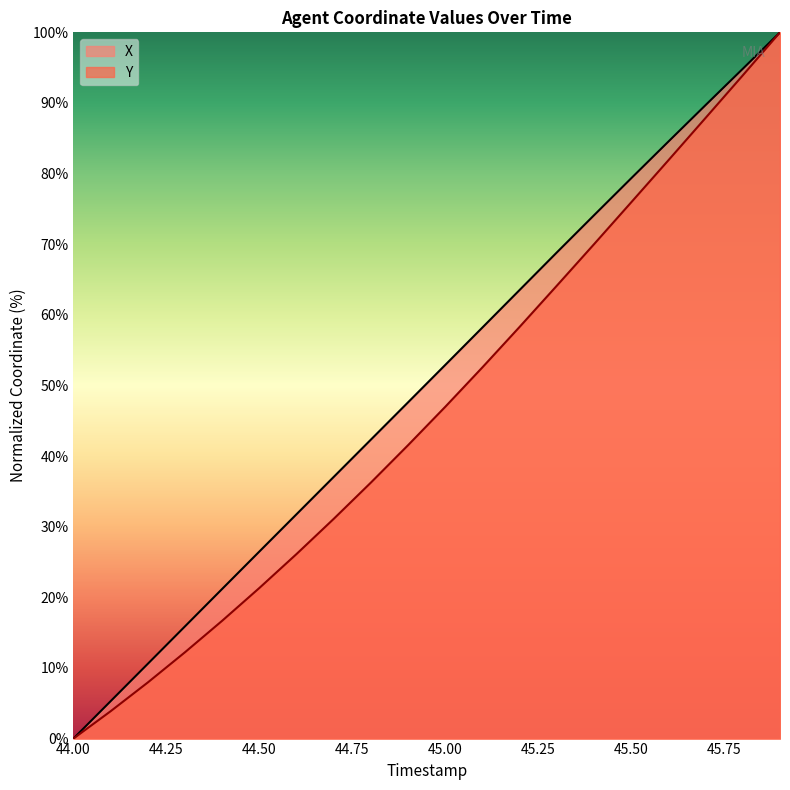

True or false: X and Y intersect in this chart.

False